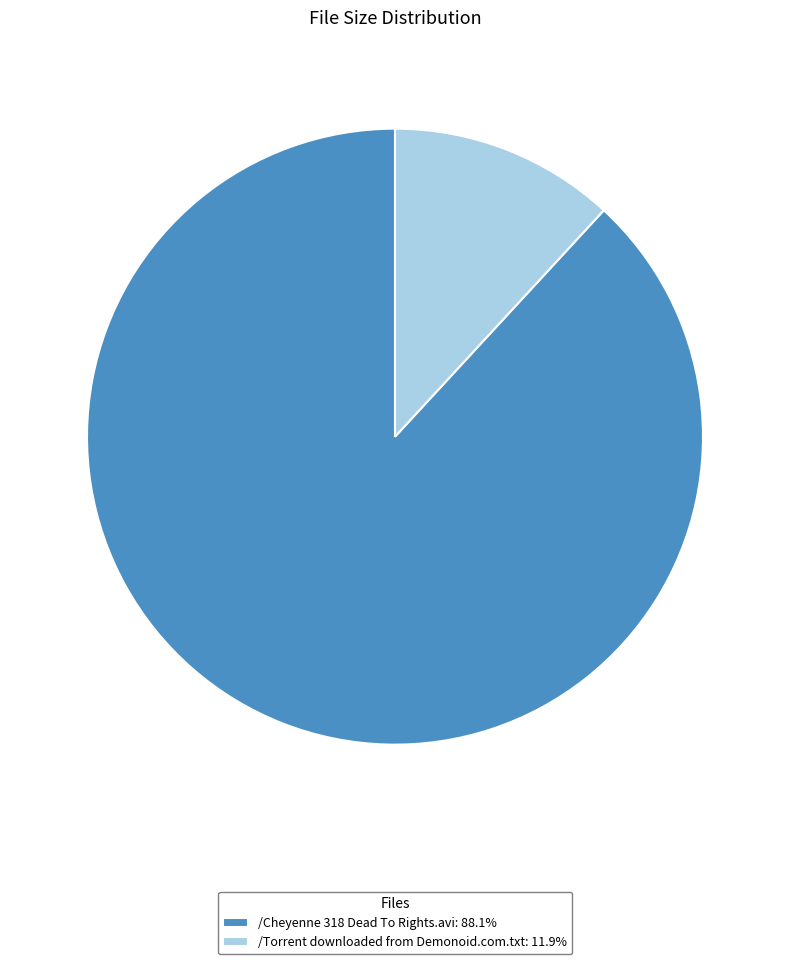

True or false: /Cheyenne 318 Dead To Rights.avi accounts for 99% of the total.

False